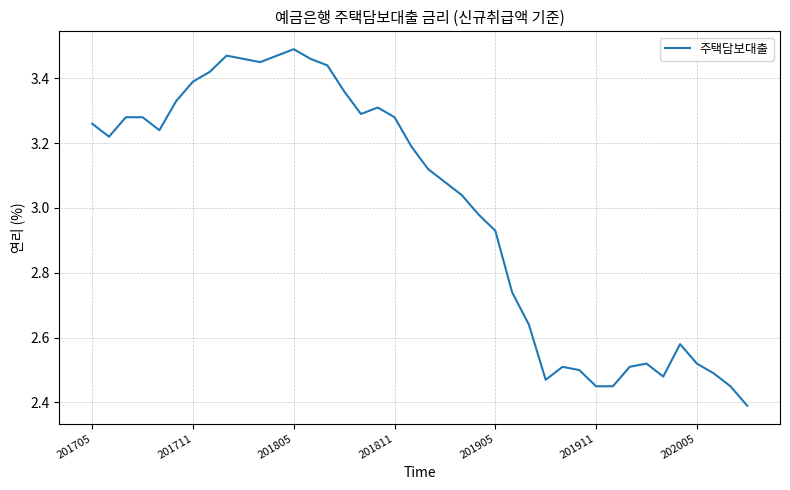

What is the difference between the maximum and minimum values?

1.1